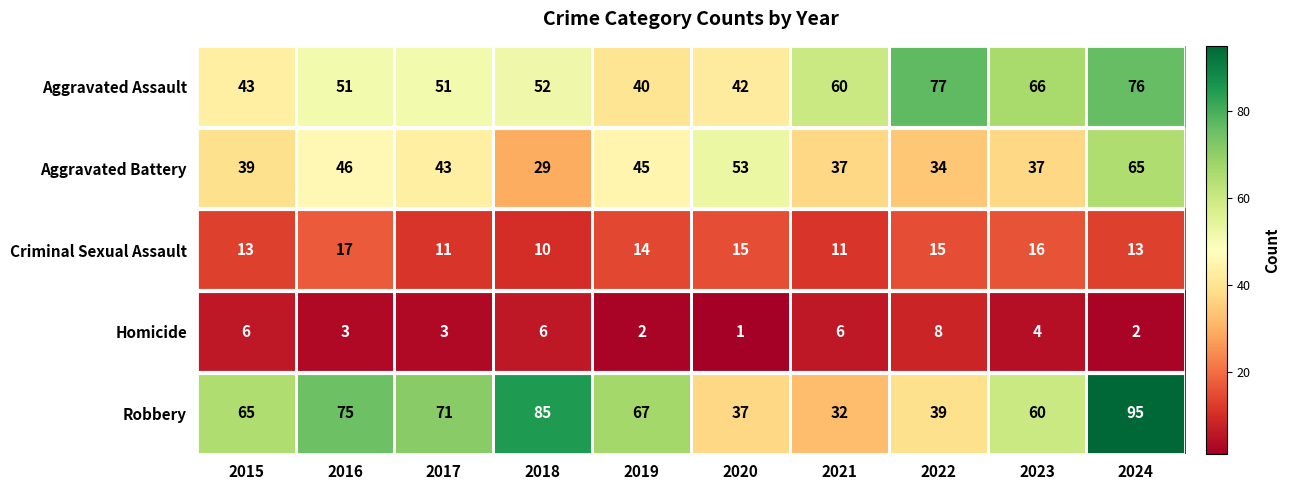

True or false: Aggravated Assault has a value of 66 at 2023.

True